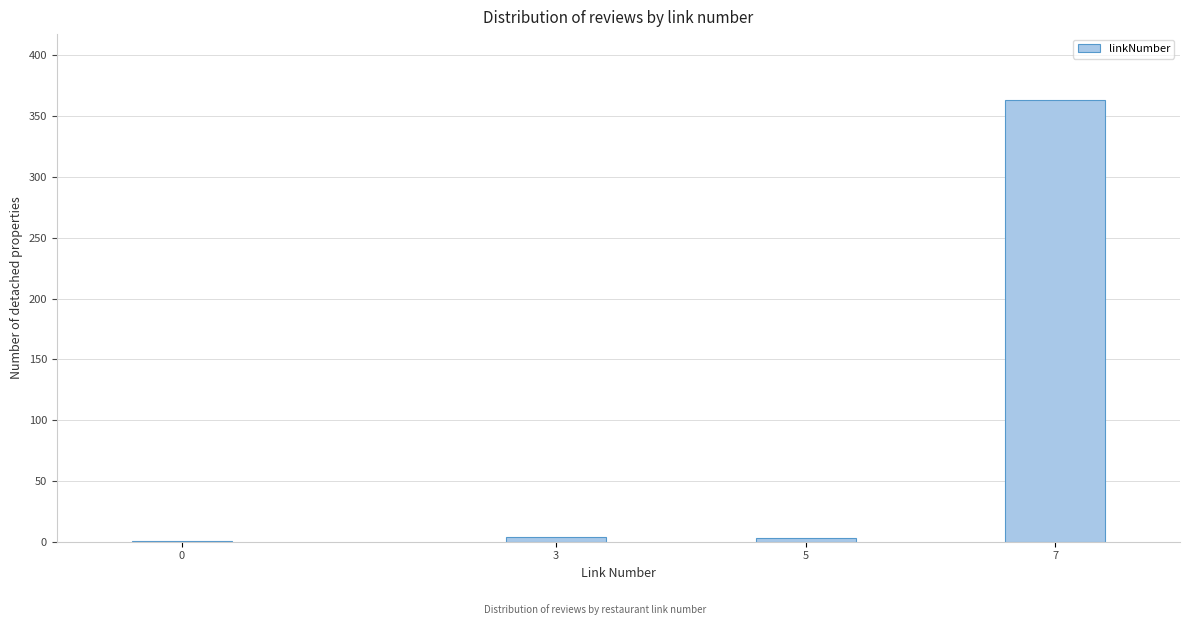

What is the sum of all values?

371